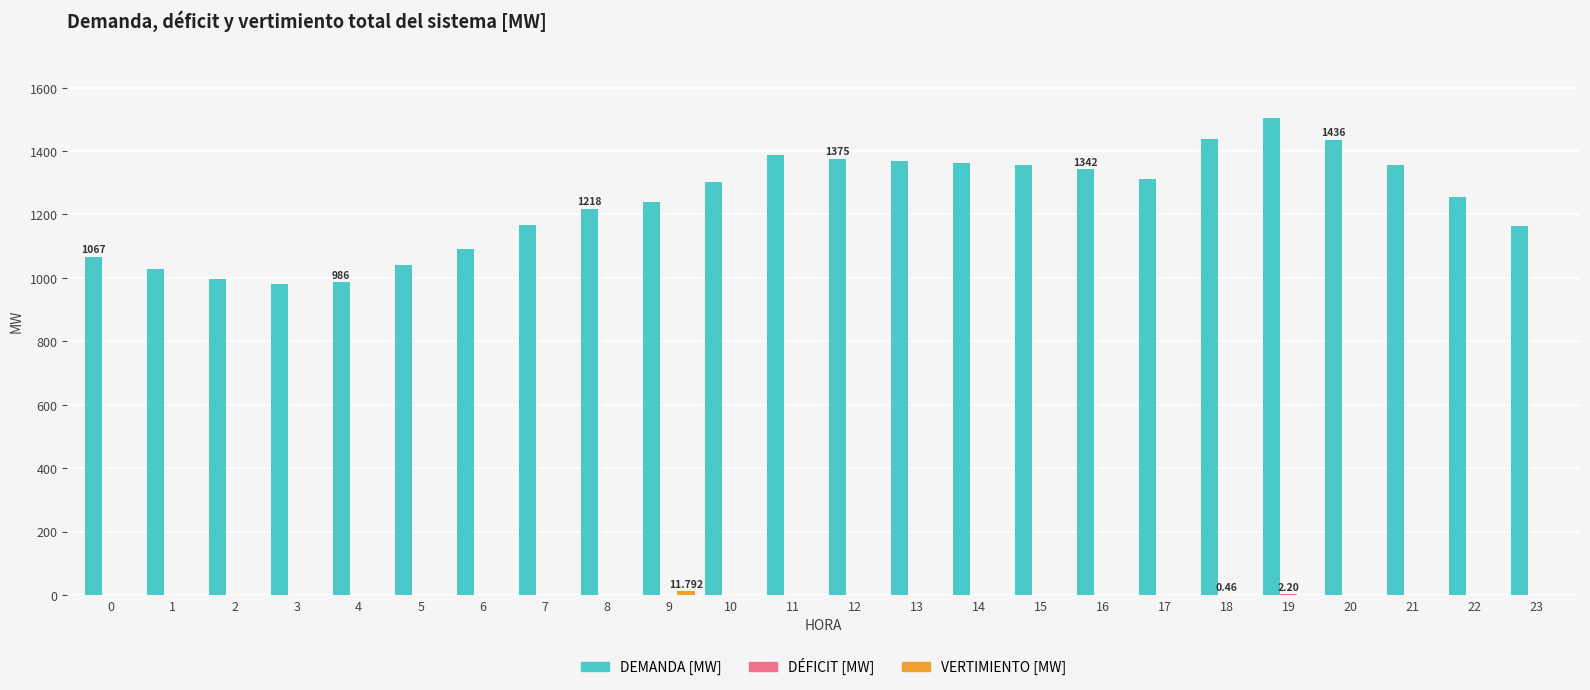

What is the total value across all series at 7?

1166.9